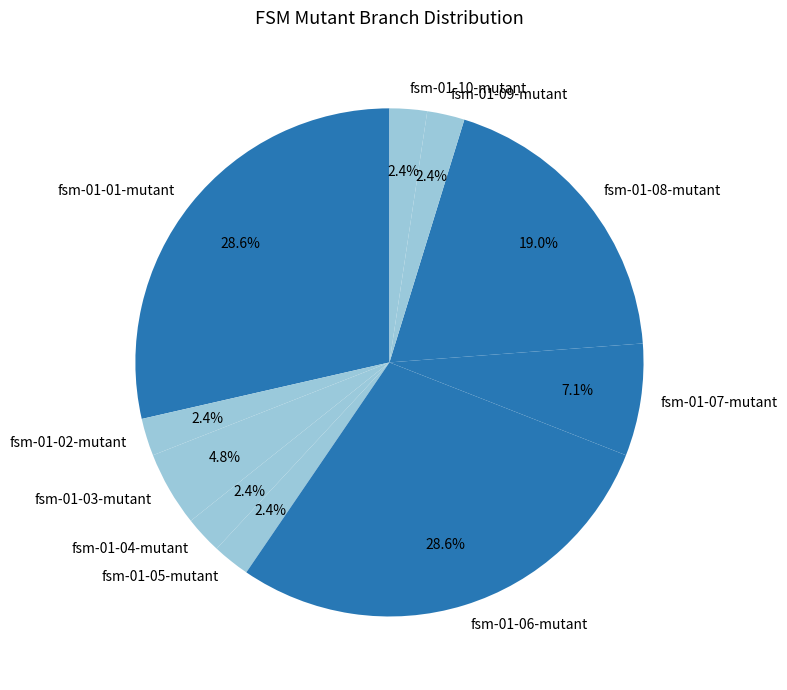

How much of the chart is everything except fsm-01-04-mutant?

97.6%